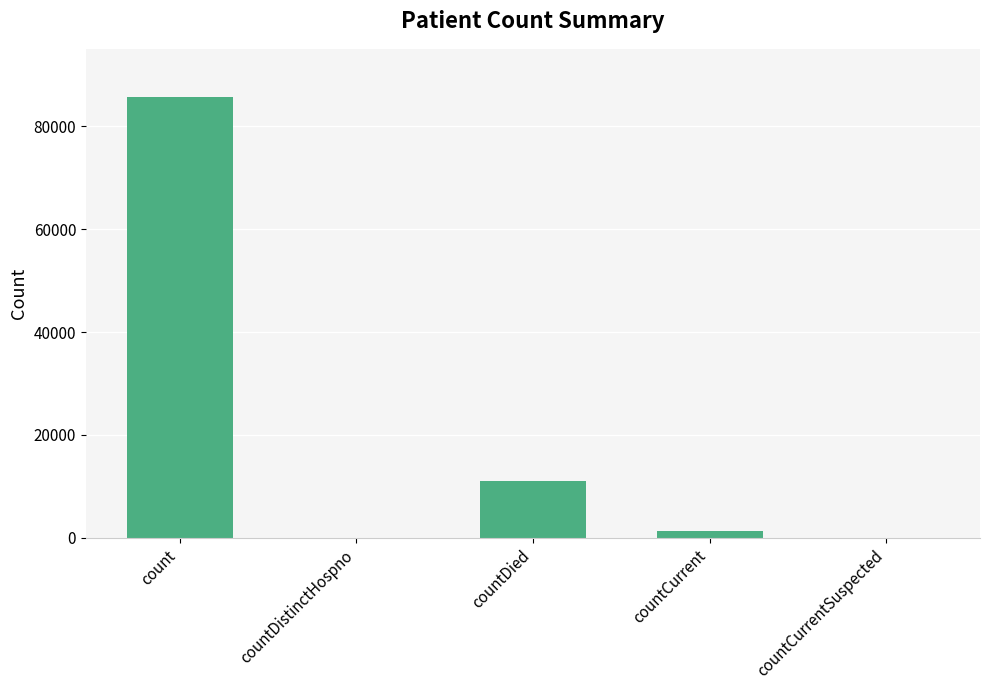

The chart shows a value of 11075 at countDied. True or false?

True